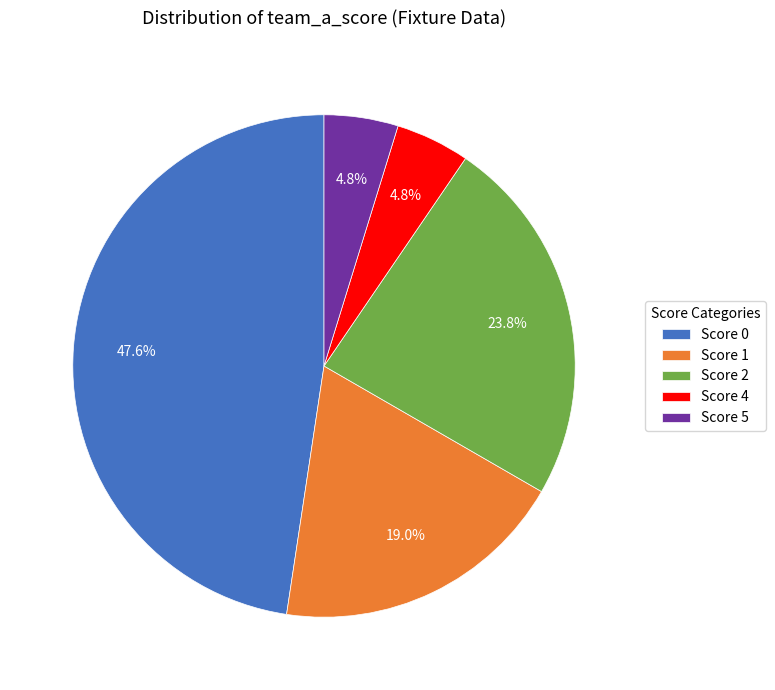

Which has a higher value, Score 4 or Score 2?

Score 2